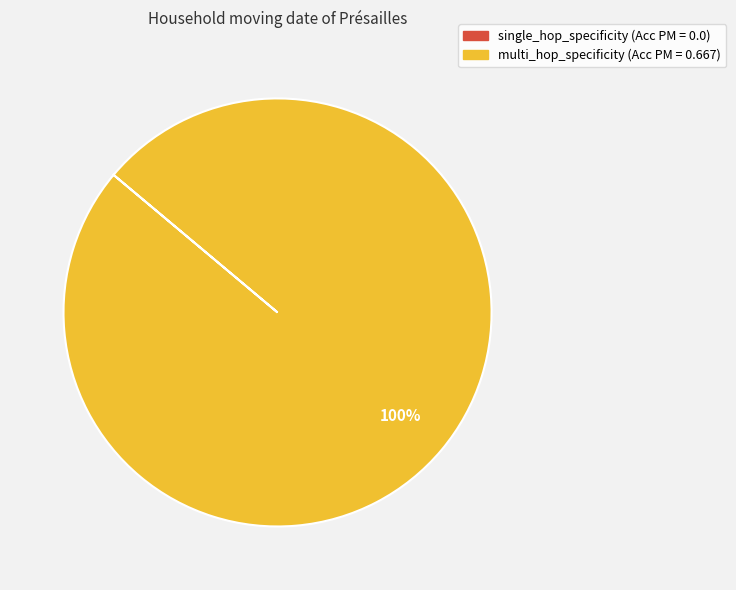

To the nearest percent, what is the average slice percentage?

50%